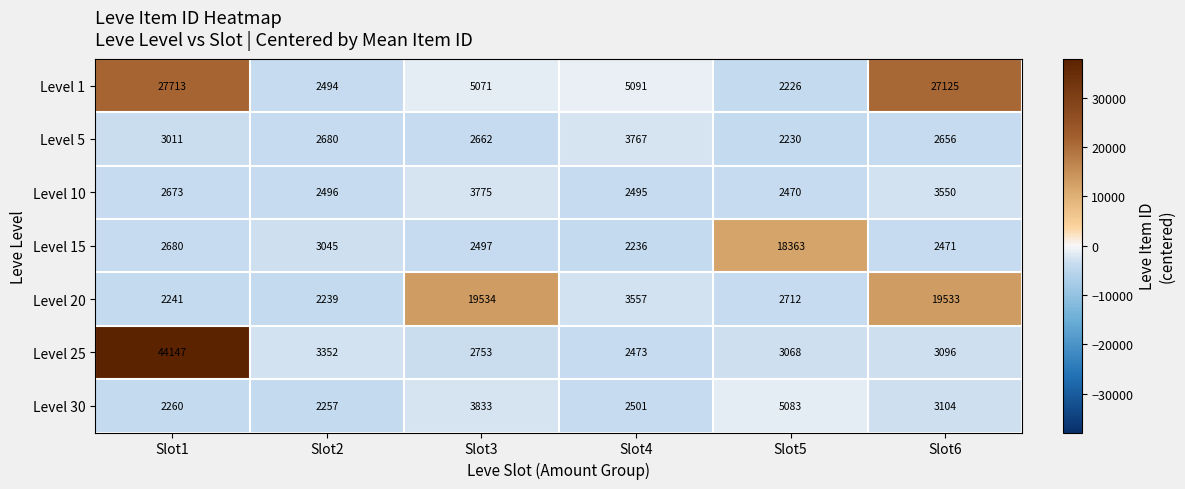

Where does the Level 5 series first go above 2680?

Slot1